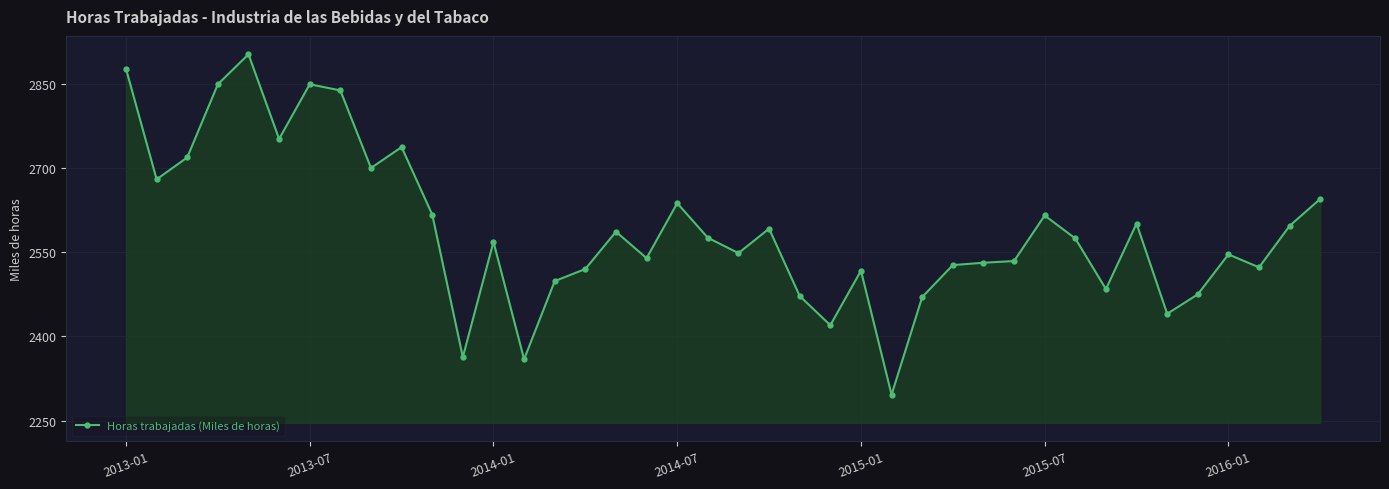

What is the difference between the maximum and second lowest values?

543.5